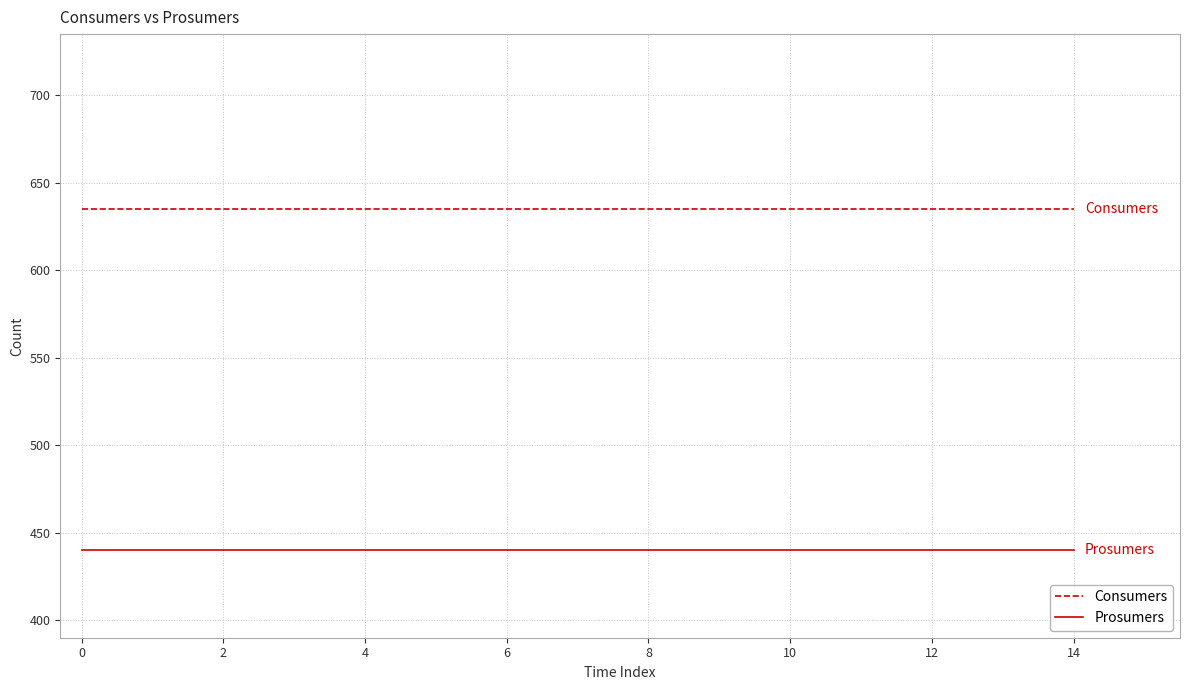

Reading left to right, what are all the values shown in this chart?

Consumers: 635	635	635	635	635	635	635	635	635	635	635	635	635	635	635
Prosumers: 440	440	440	440	440	440	440	440	440	440	440	440	440	440	440